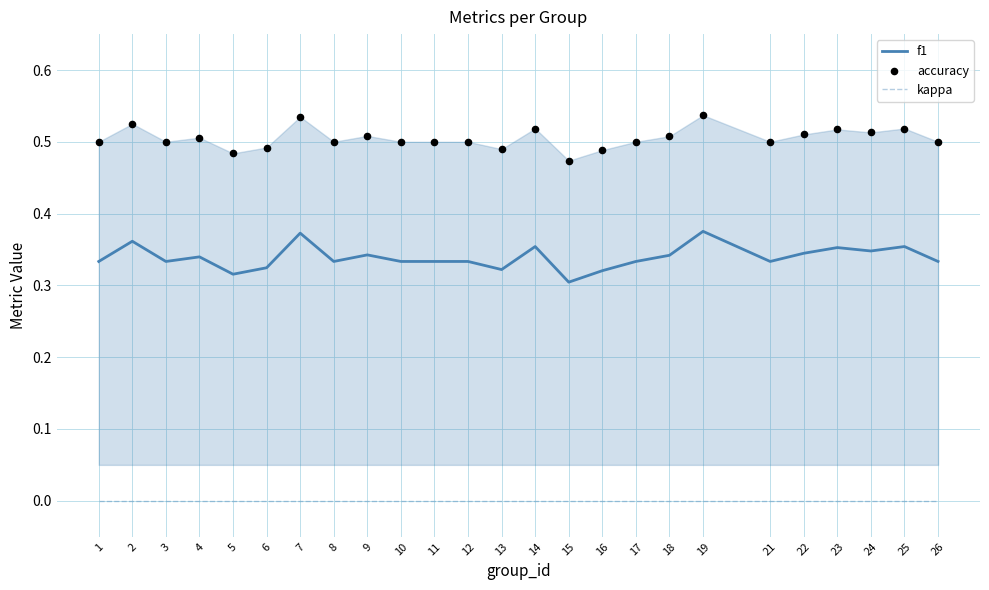

At which category is the sum across all series the highest?

19